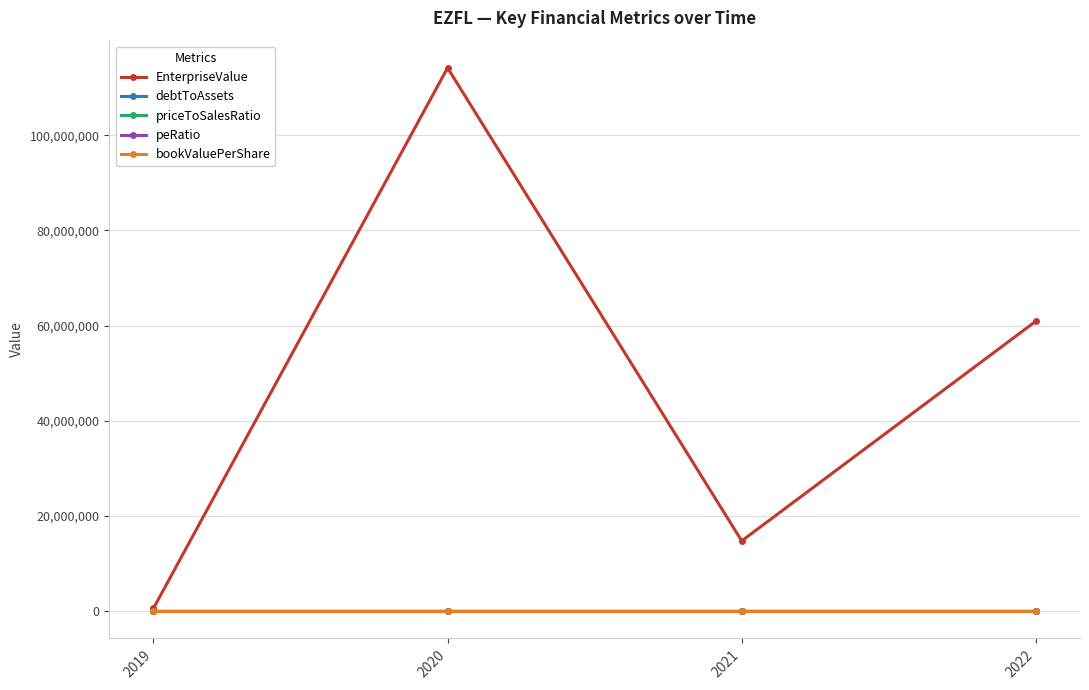

True or false: EnterpriseValue has more than 0 points higher than both neighbors.

True